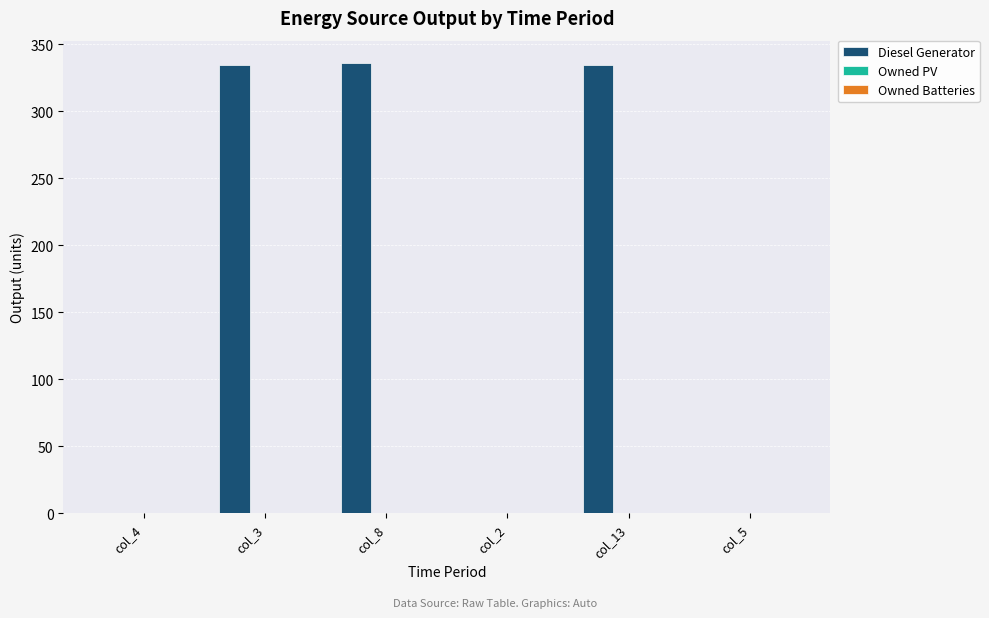

Are the bars horizontal?

No